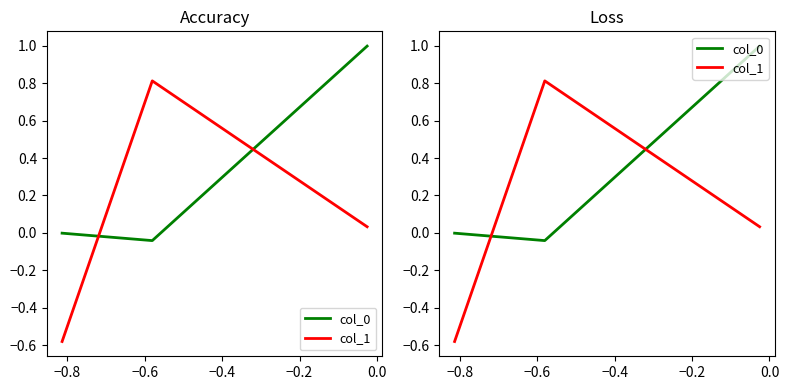

Is this an area chart (filled region under the line)?

No